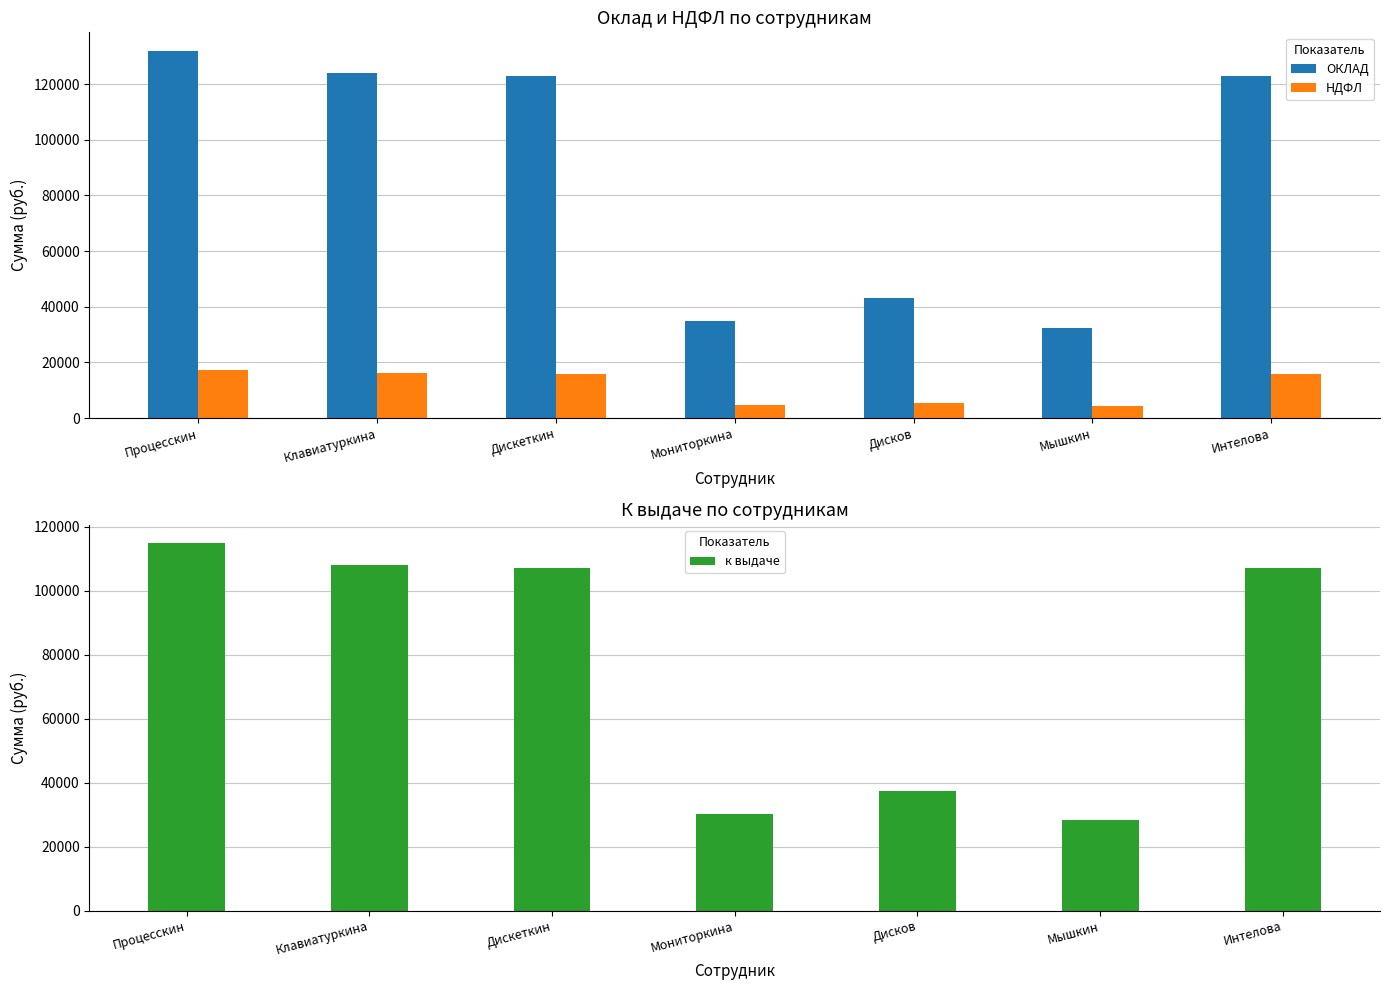

What is the label of the 2nd bar from the left?

Клавиатуркина